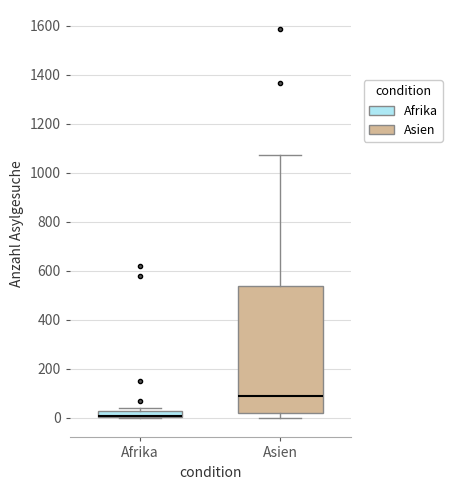

Which box is the tallest, from its lower edge to its upper edge?

Asien